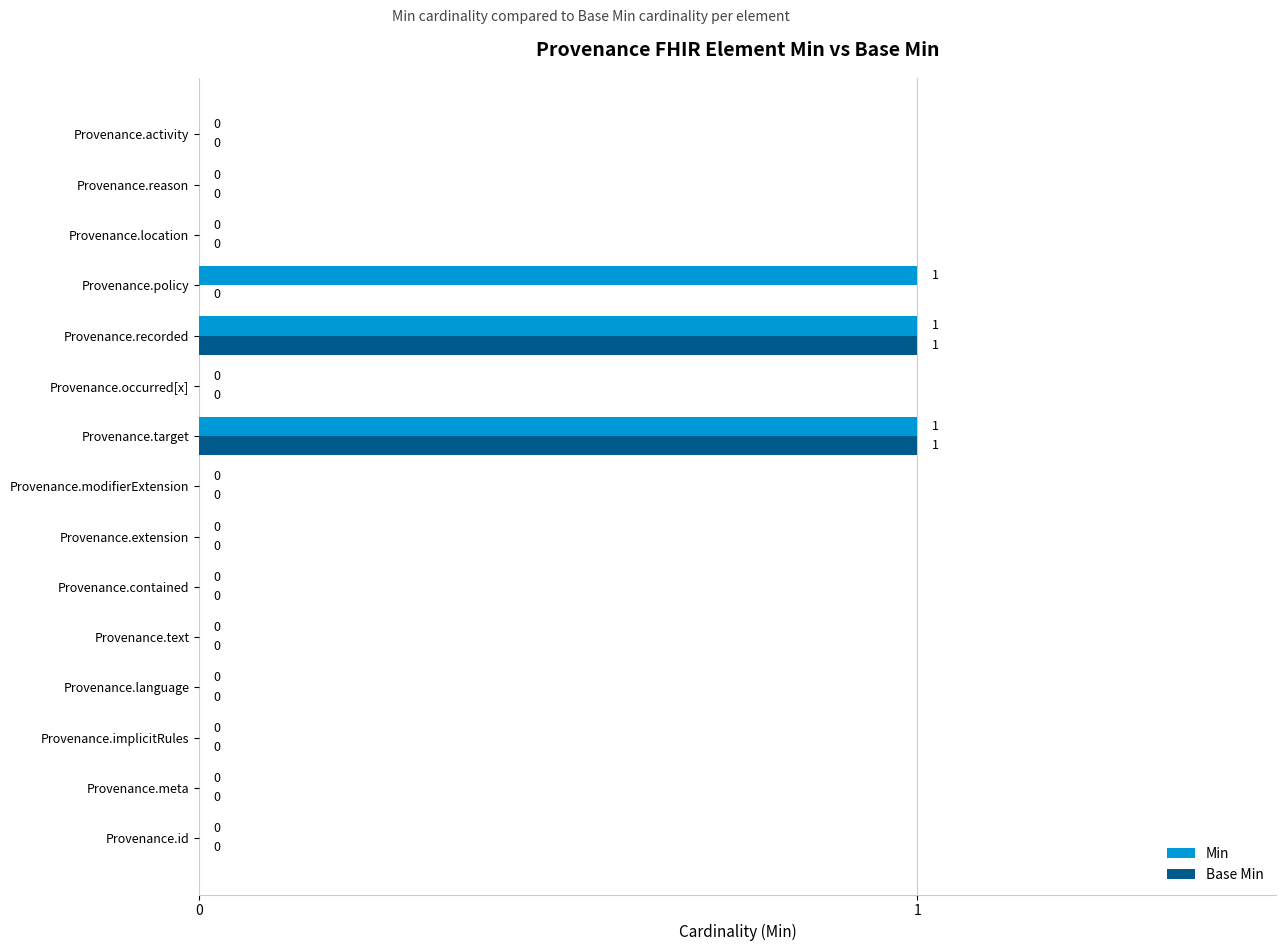

How many series are shown in this chart?

2